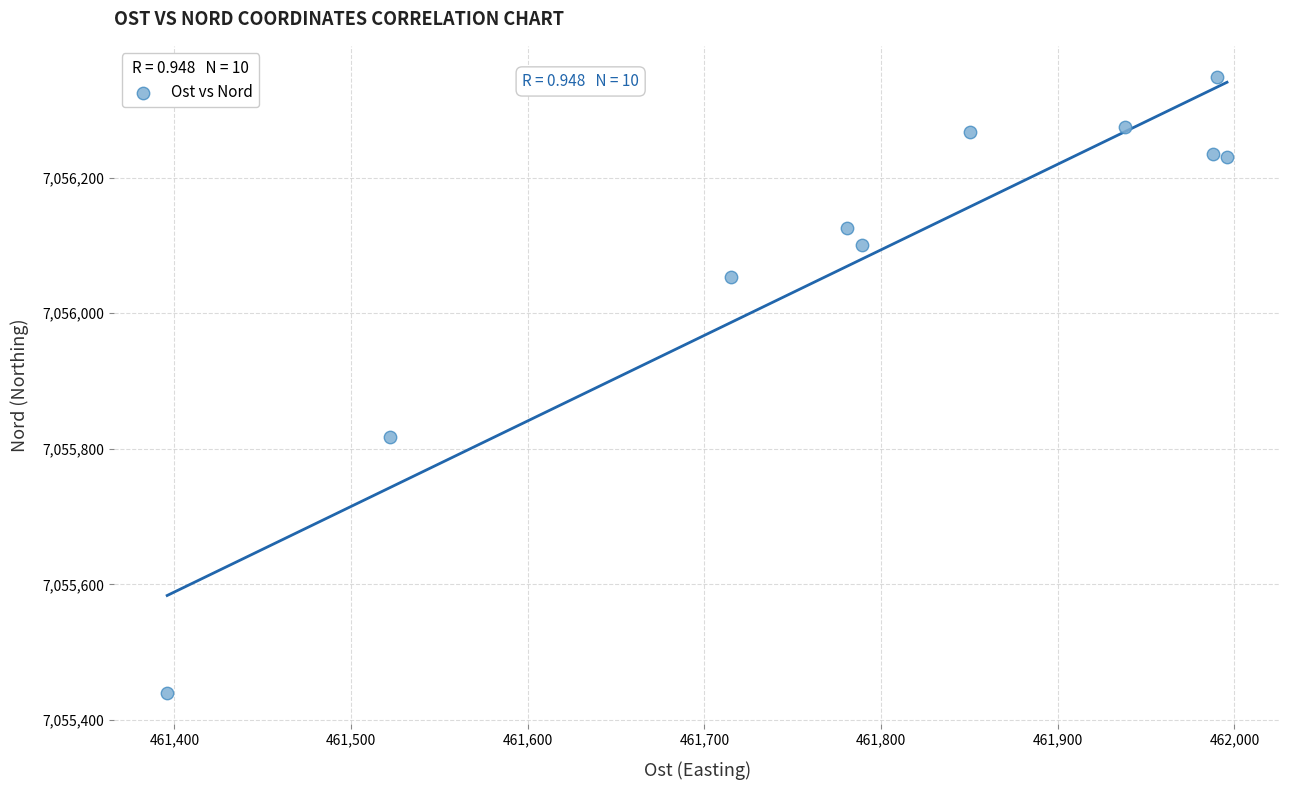

What is the average X value?

461796.5